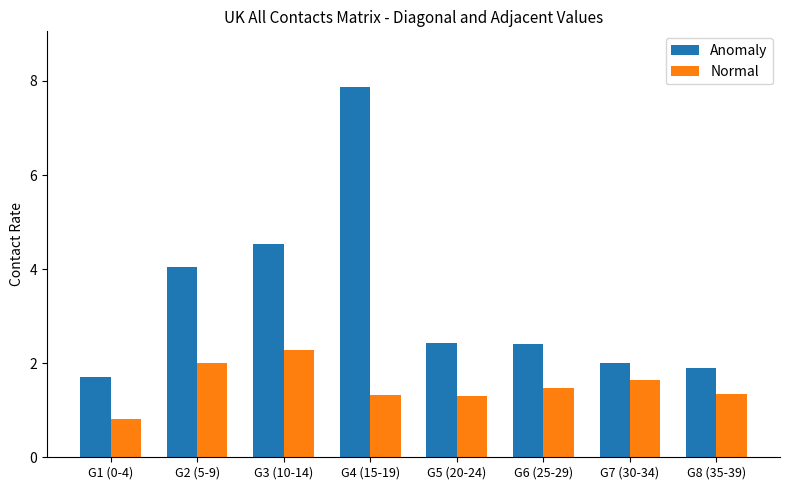

At which label does Anomaly reach its peak?

G4 (15-19)